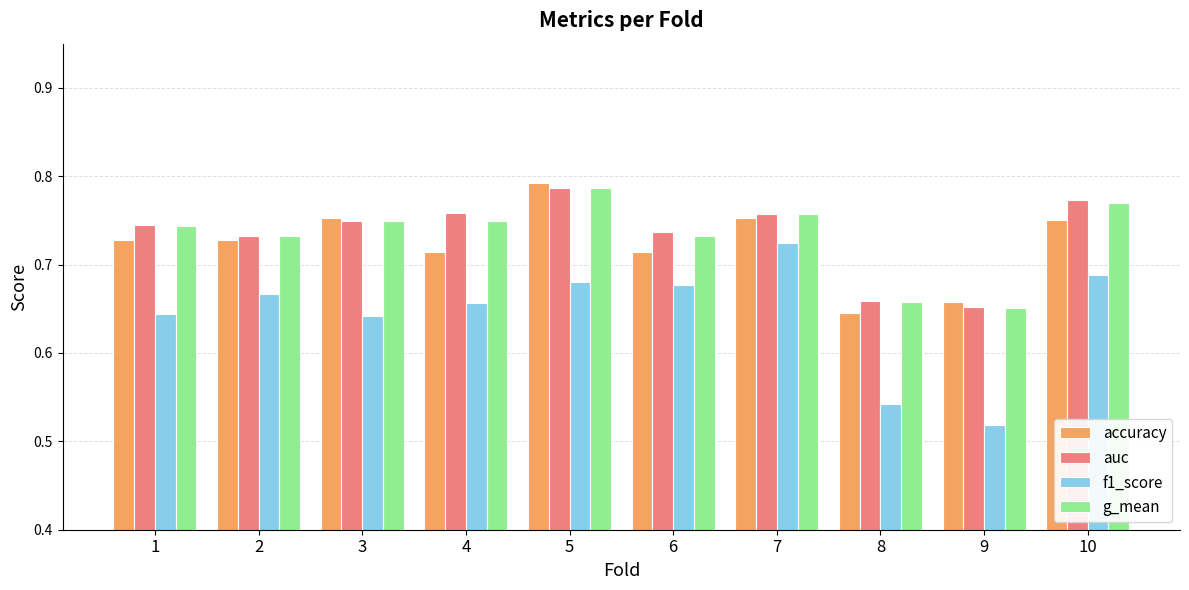

What are all the series names shown in the legend?

accuracy, auc, f1_score, g_mean